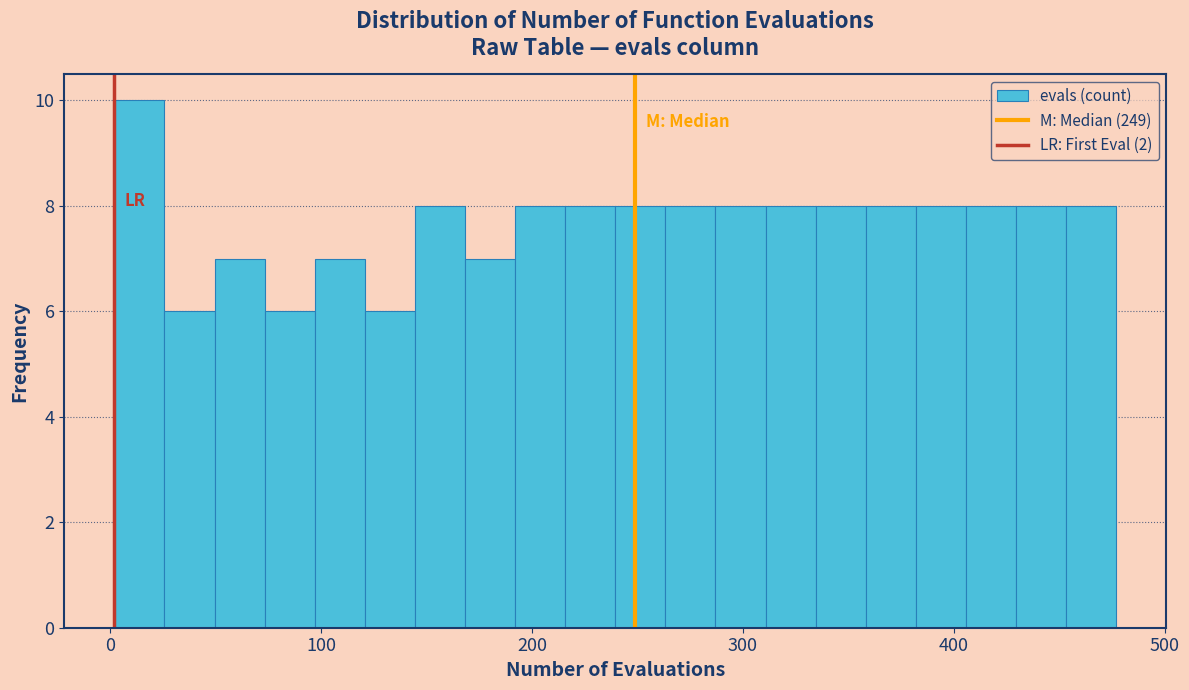

Around what value on the x-axis is the tallest bar? Give the approximate position of its centre, as read against the axis.

10